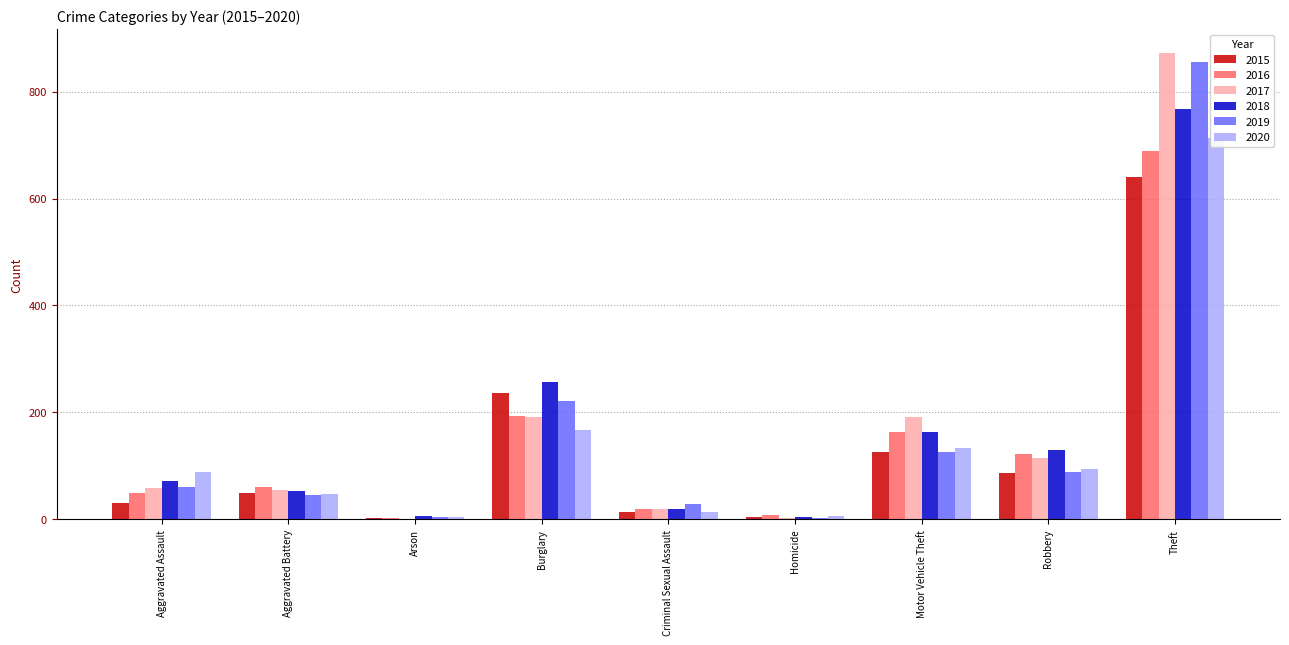

What is the difference between the 2019 values at Criminal Sexual Assault and Burglary?

192